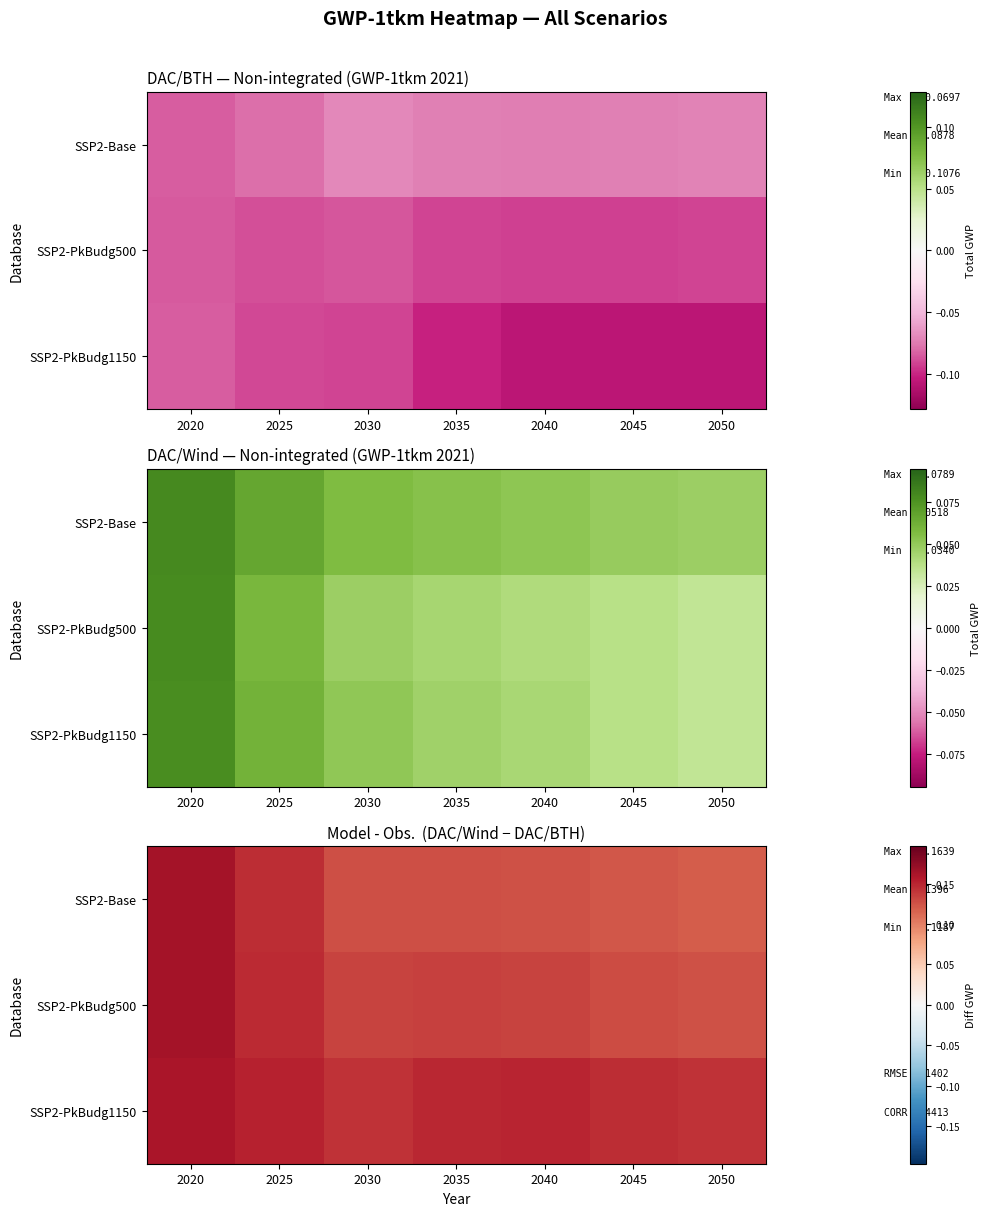

At which category is the sum across all series the highest?

2020